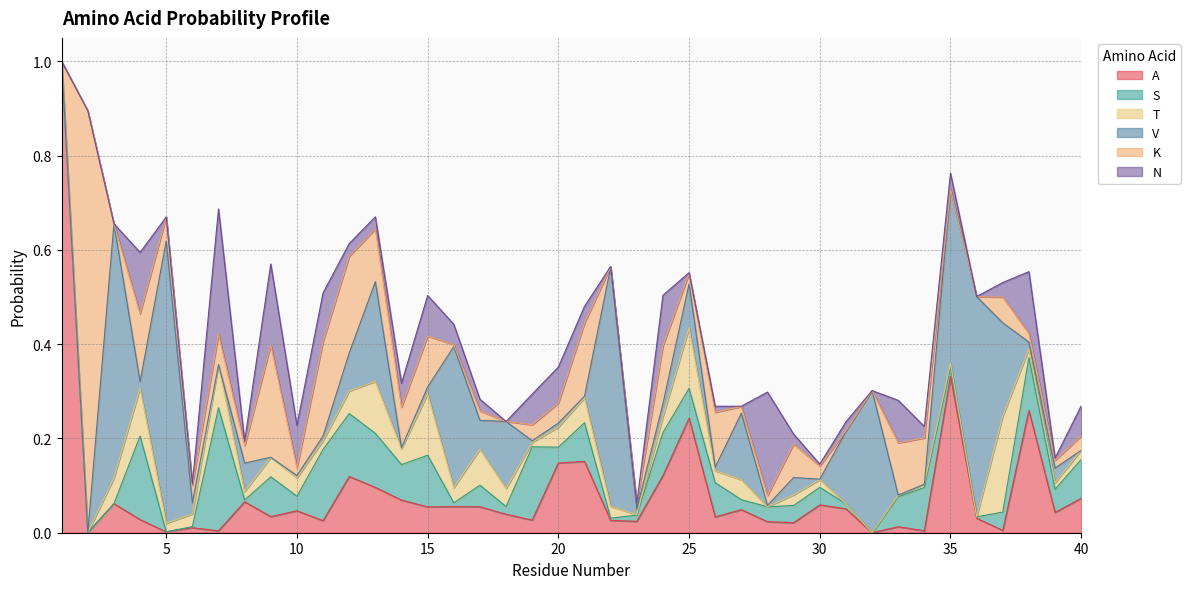

Reading right to left, list all the values displayed in this chart.

A: 40=0.1	39=0.0	38=0.3	37=0.0	36=0.0	35=0.3	34=0.0	33=0.0	32=0.0	31=0.1	30=0.1	29=0.0	28=0.0	27=0.0	26=0.0	25=0.2	24=0.1	23=0.0	22=0.0	21=0.2	20=0.1	19=0.0	18=0.0	17=0.1	16=0.1	15=0.1	14=0.1	13=0.1	12=0.1	11=0.0	10=0.0	9=0.0	8=0.1	7=0.0	6=0.0	5=0.0	4=0.0	3=0.1	2=0.0	1=1.0
S: 40=0.1	39=0.0	38=0.1	37=0.0	36=0.0	35=0.0	34=0.1	33=0.1	32=0.0	31=0.0	30=0.0	29=0.0	28=0.0	27=0.0	26=0.1	25=0.1	24=0.1	23=0.0	22=0.0	21=0.1	20=0.0	19=0.2	18=0.0	17=0.0	16=0.0	15=0.1	14=0.1	13=0.1	12=0.1	11=0.2	10=0.0	9=0.1	8=0.0	7=0.3	6=0.0	5=0.0	4=0.2	3=0.0	2=0.0	1=0.0
T: 40=0.0	39=0.0	38=0.0	37=0.2	36=0.0	35=0.0	34=0.0	33=0.0	32=0.0	31=0.0	30=0.0	29=0.0	28=0.0	27=0.0	26=0.0	25=0.1	24=0.0	23=0.0	22=0.0	21=0.1	20=0.0	19=0.0	18=0.0	17=0.1	16=0.0	15=0.1	14=0.0	13=0.1	12=0.0	11=0.0	10=0.0	9=0.0	8=0.0	7=0.1	6=0.0	5=0.0	4=0.1	3=0.1	2=0.0	1=0.0
V: 40=0.0	39=0.0	38=0.0	37=0.2	36=0.5	35=0.4	34=0.0	33=0.0	32=0.3	31=0.2	30=0.0	29=0.0	28=0.0	27=0.1	26=0.0	25=0.1	24=0.0	23=0.0	22=0.5	21=0.0	20=0.0	19=0.0	18=0.1	17=0.1	16=0.3	15=0.0	14=0.0	13=0.2	12=0.1	11=0.0	10=0.0	9=0.0	8=0.1	7=0.0	6=0.0	5=0.6	4=0.0	3=0.5	2=0.0	1=0.0
K: 40=0.0	39=0.0	38=0.0	37=0.1	36=0.0	35=0.0	34=0.1	33=0.1	32=0.0	31=0.0	30=0.0	29=0.1	28=0.0	27=0.0	26=0.1	25=0.0	24=0.1	23=0.0	22=0.0	21=0.2	20=0.0	19=0.0	18=0.0	17=0.0	16=0.0	15=0.1	14=0.1	13=0.1	12=0.2	11=0.2	10=0.0	9=0.2	8=0.0	7=0.1	6=0.0	5=0.1	4=0.1	3=0.0	2=0.9	1=0.0
N: 40=0.1	39=0.0	38=0.1	37=0.0	36=0.0	35=0.0	34=0.0	33=0.1	32=0.0	31=0.0	30=0.0	29=0.0	28=0.2	27=0.0	26=0.0	25=0.0	24=0.1	23=0.0	22=0.0	21=0.0	20=0.1	19=0.1	18=0.0	17=0.0	16=0.0	15=0.1	14=0.1	13=0.0	12=0.0	11=0.1	10=0.1	9=0.2	8=0.0	7=0.3	6=0.0	5=0.0	4=0.1	3=0.0	2=0.0	1=0.0